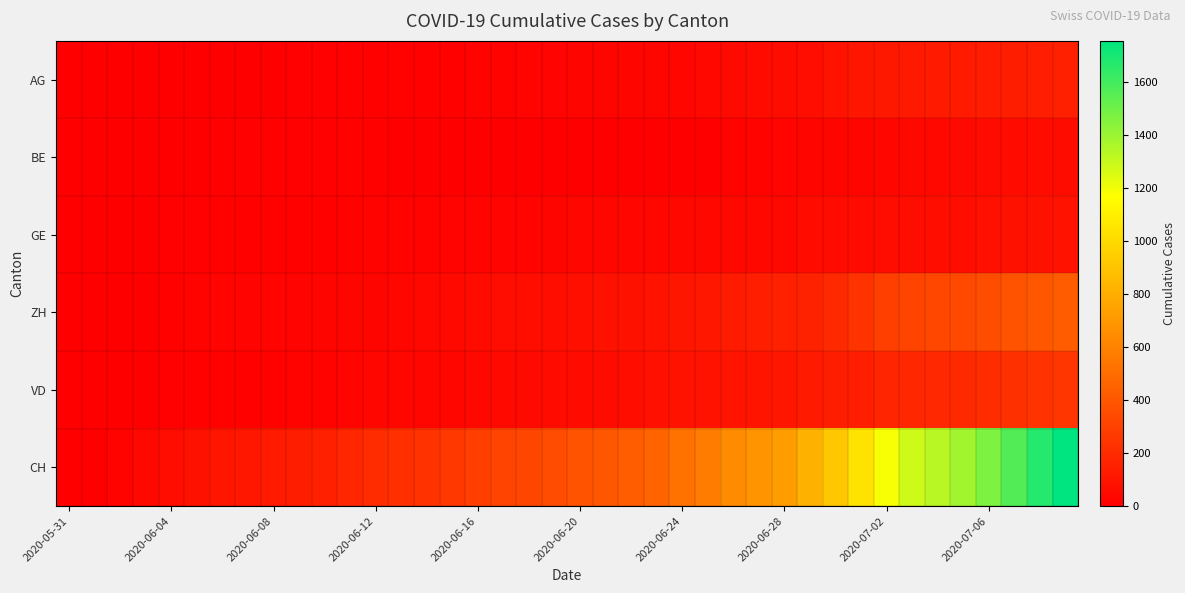

Which series has the widest spread of values?

CH